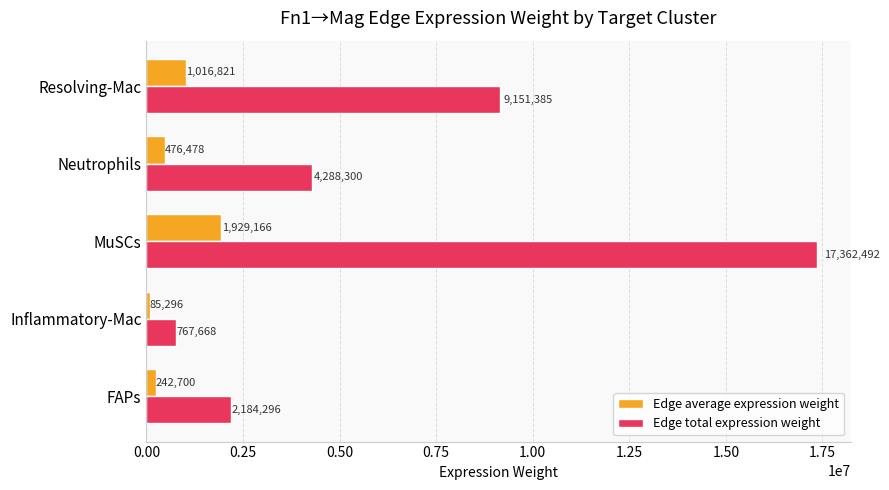

The value of Edge total expression weight at Neutrophils is 2221889.4. True or false?

False